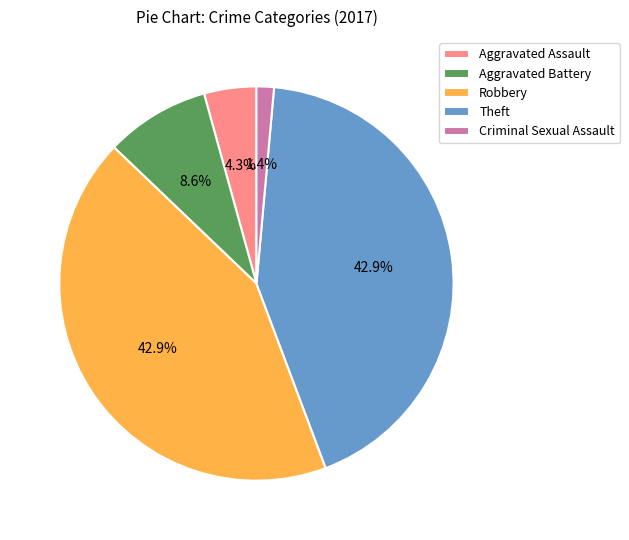

What percentage is NOT represented by Theft?

57.1%